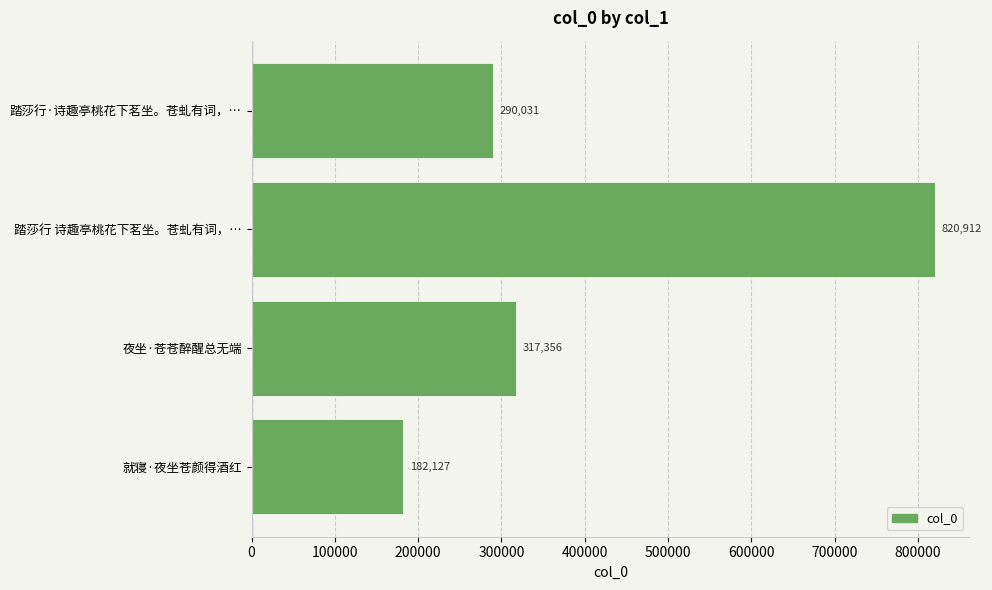

List the labels in order of value, smallest first.

就寝·夜坐苍颜得酒红, 踏莎行·诗趣亭桃花下茗坐。苍虬有词，…, 夜坐·苍苍醉醒总无端, 踏莎行 诗趣亭桃花下茗坐。苍虬有词，…